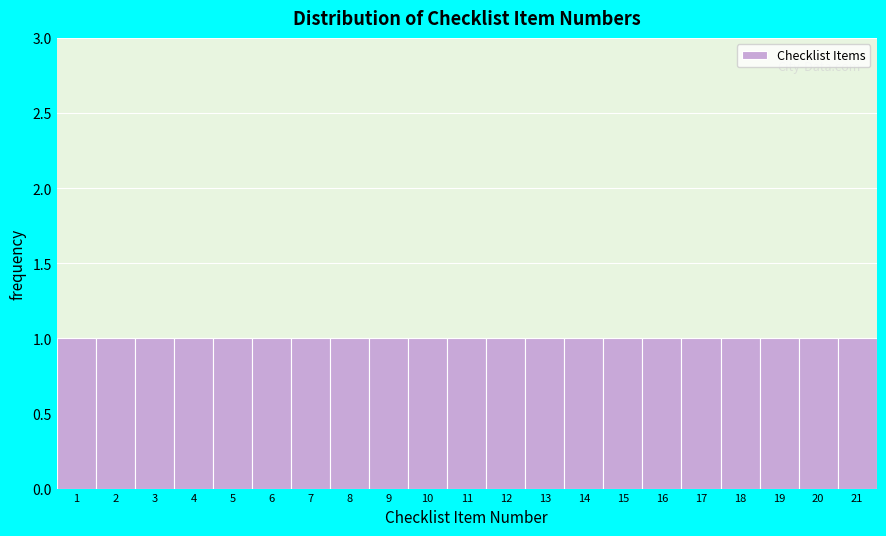

Reading left to right, transcribe this chart: for each bar, give the range it covers on the x-axis and its height. The values are not printed on the chart, so give them approximately, as read against the axis.

0.5 to 1.5: 1
1.5 to 2.5: 1
2.5 to 3.5: 1
3.5 to 4.5: 1
4.5 to 5.5: 1
5.5 to 6.5: 1
6.5 to 7.5: 1
7.5 to 8.5: 1
8.5 to 9.5: 1
9.5 to 10.5: 1
10.5 to 11.5: 1
11.5 to 12.5: 1
12.5 to 13.5: 1
13.5 to 14.5: 1
14.5 to 15.5: 1
15.5 to 16.5: 1
16.5 to 17.5: 1
17.5 to 18.5: 1
18.5 to 19.5: 1
19.5 to 20.5: 1
20.5 to 21.5: 1